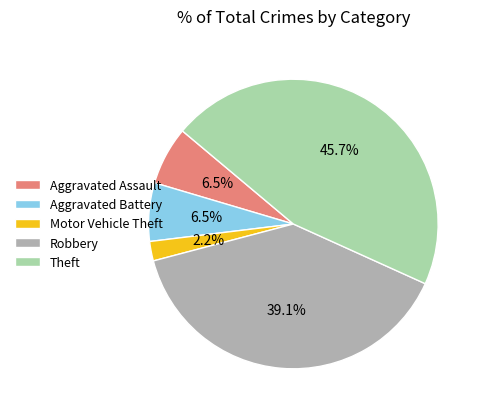

What percentage is the Robbery slice, to the nearest percent?

39%